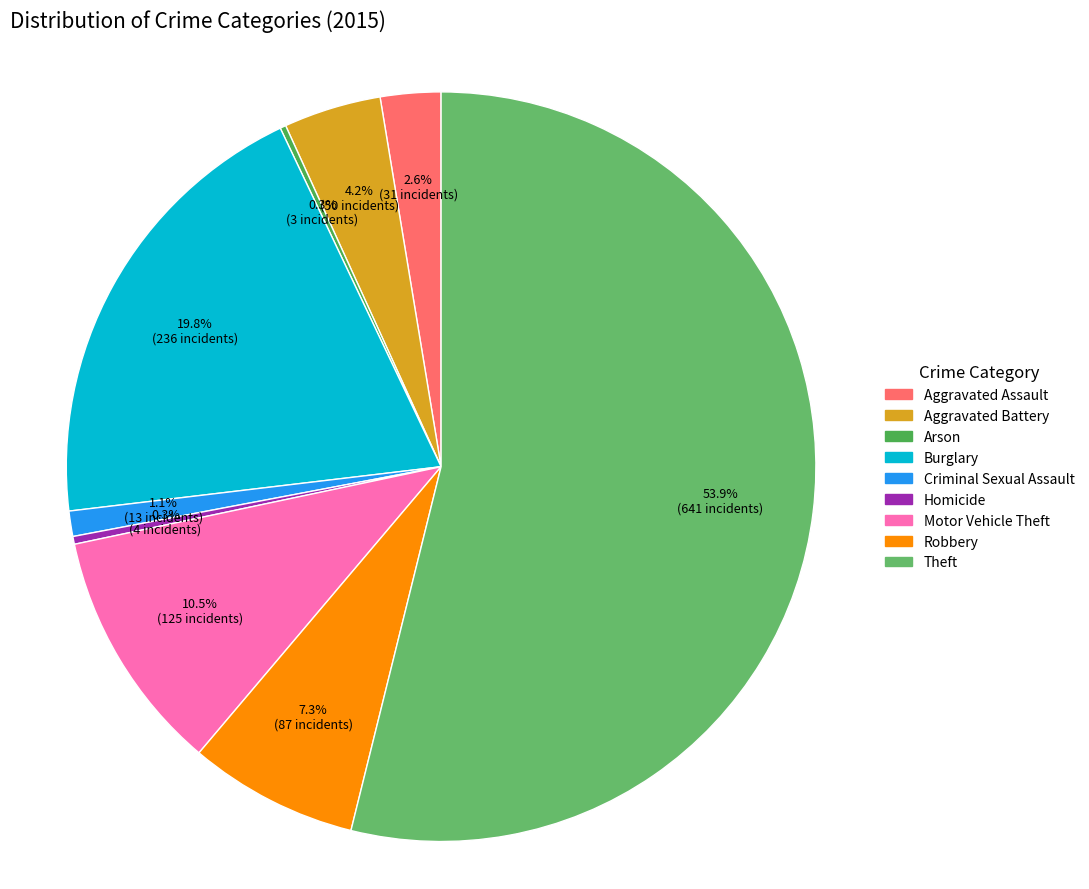

To the nearest percent, what is the difference between the largest and smallest slice percentages?

54%